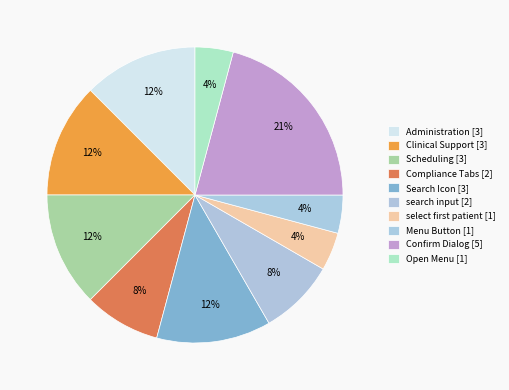

Count the number of slices in the pie.

10